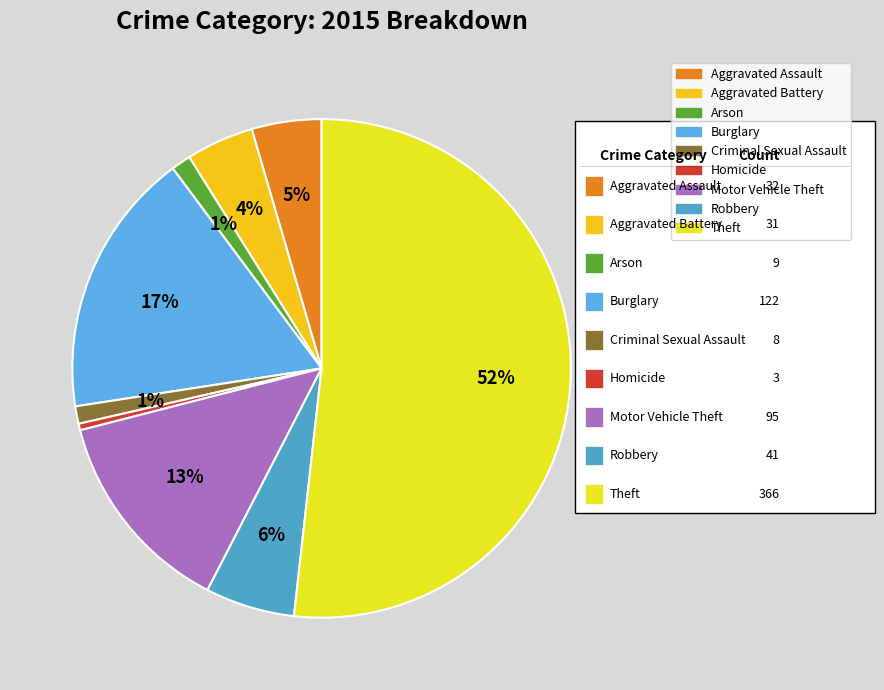

To the nearest percent, what is the average slice percentage?

11%